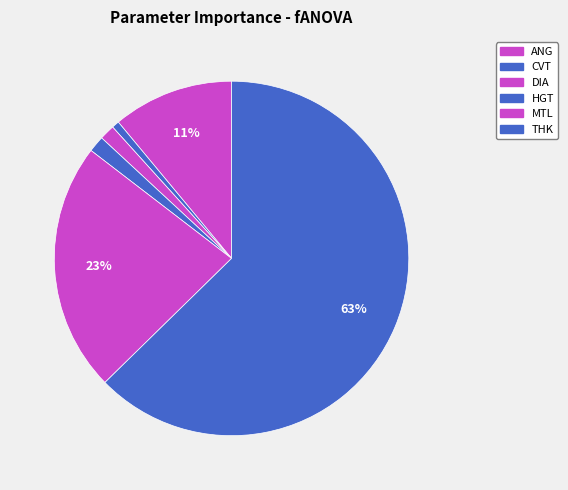

Which category has the biggest portion of the pie?

THK